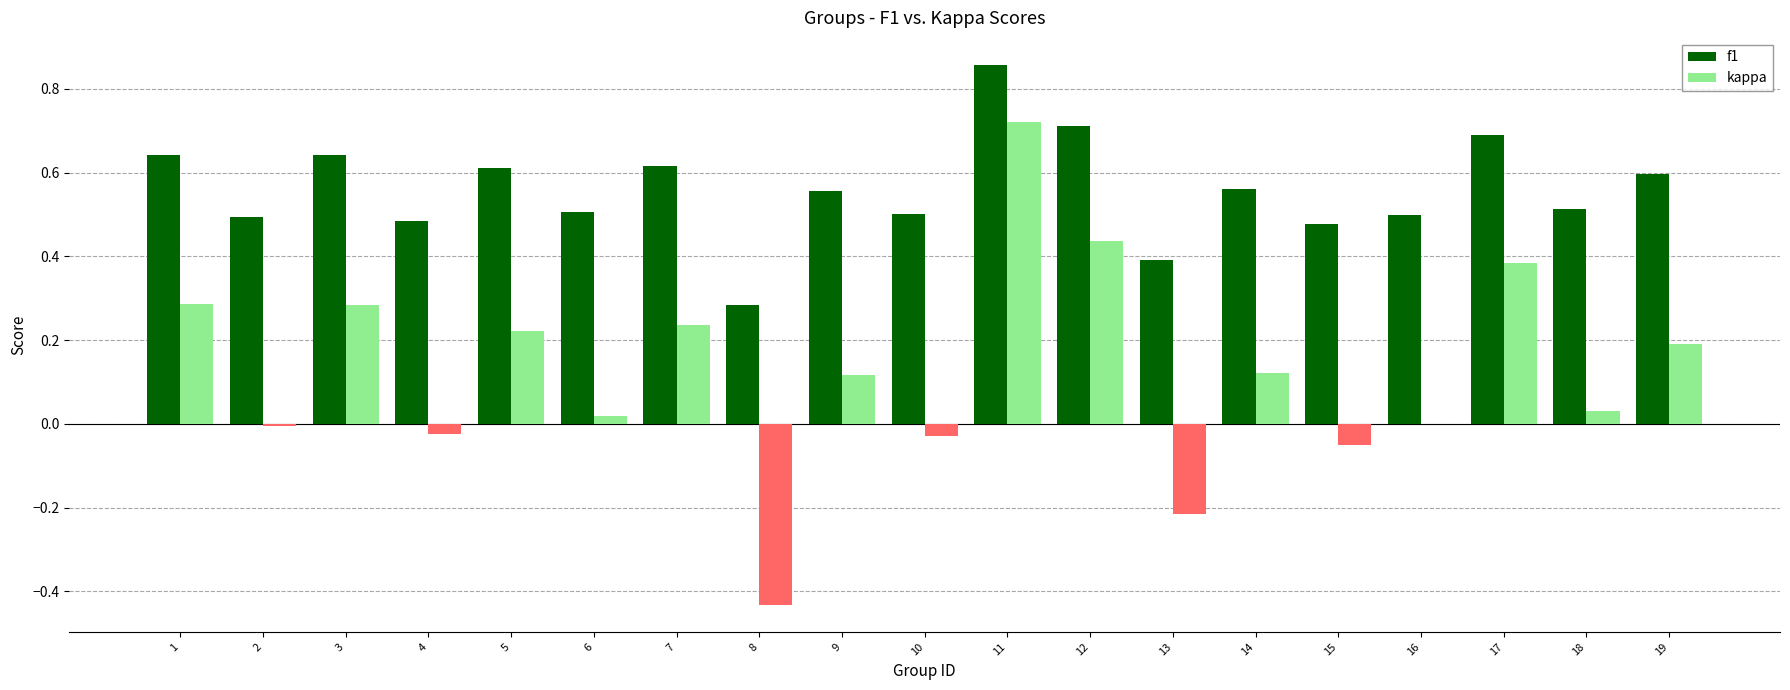

What are all the series names shown in the legend?

f1, kappa